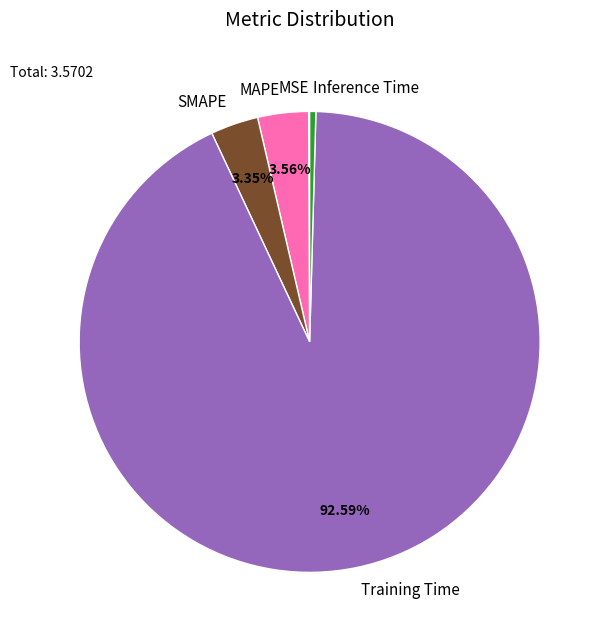

How much of the chart is everything except Training Time?

7.4%